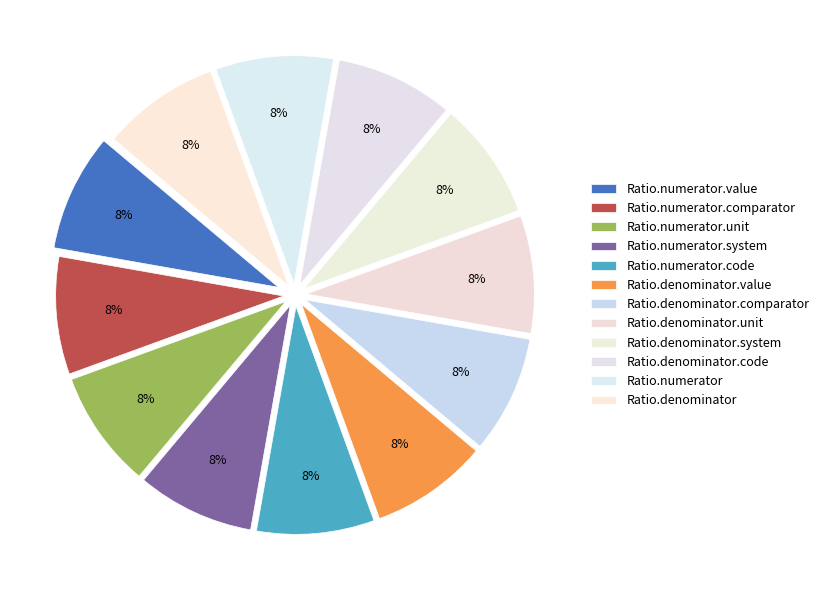

Which slice is the largest?

Ratio.numerator.value